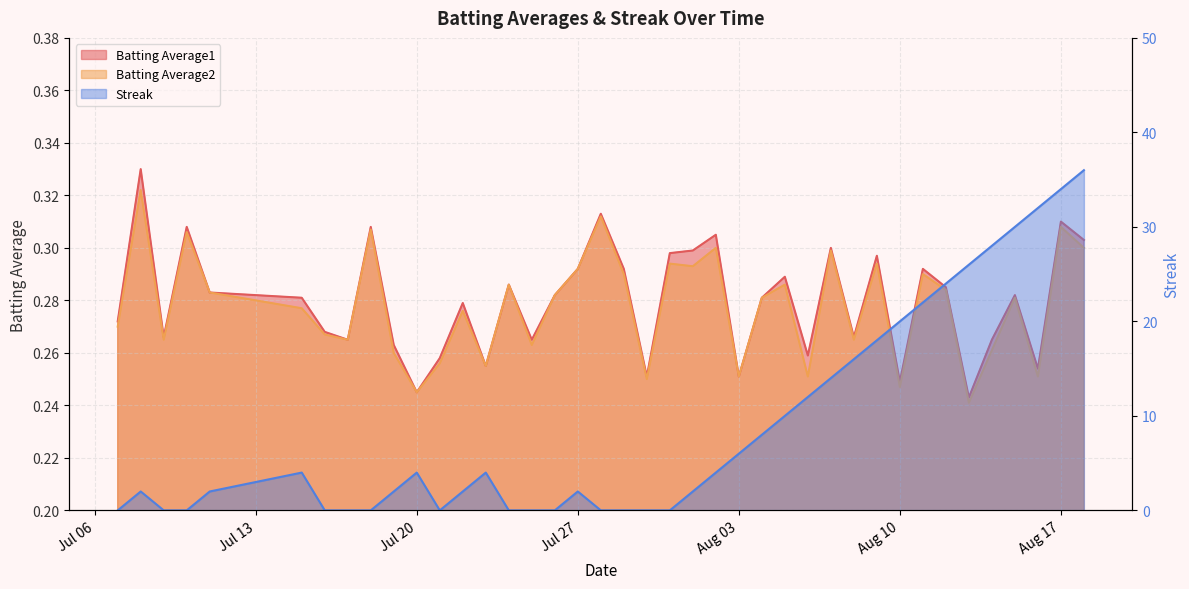

Which series has the largest range (max minus min)?

Streak